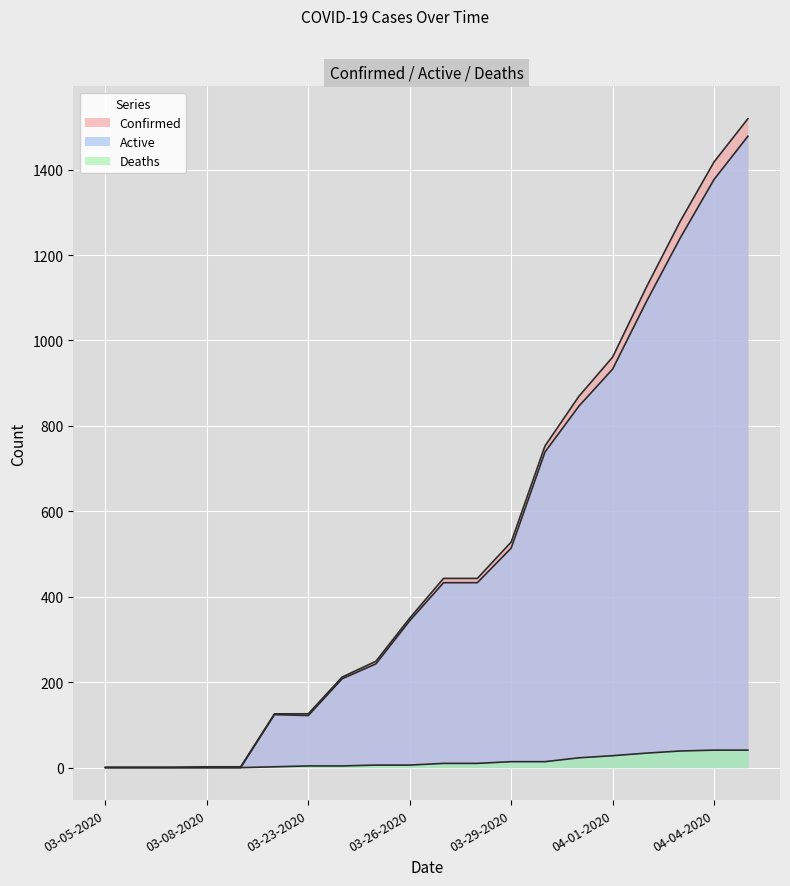

Rank the series by their maximum value, from lowest to highest.

Deaths, Active, Confirmed